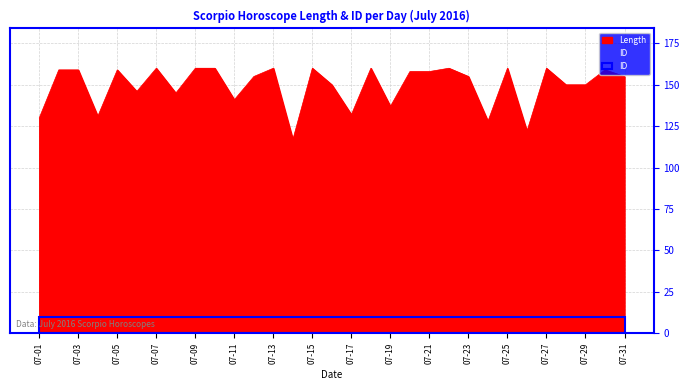

Reading left to right, list all the values displayed in this chart.

07-01=130	07-02=159	07-03=159	07-04=131	07-05=159	07-06=146	07-07=160	07-08=145	07-09=160	07-10=160	07-11=141	07-12=155	07-13=160	07-14=117	07-15=160	07-16=150	07-17=132	07-18=160	07-19=137	07-20=158	07-21=158	07-22=160	07-23=155	07-24=128	07-25=160	07-26=122	07-27=160	07-28=150	07-29=150	07-30=159	07-31=155